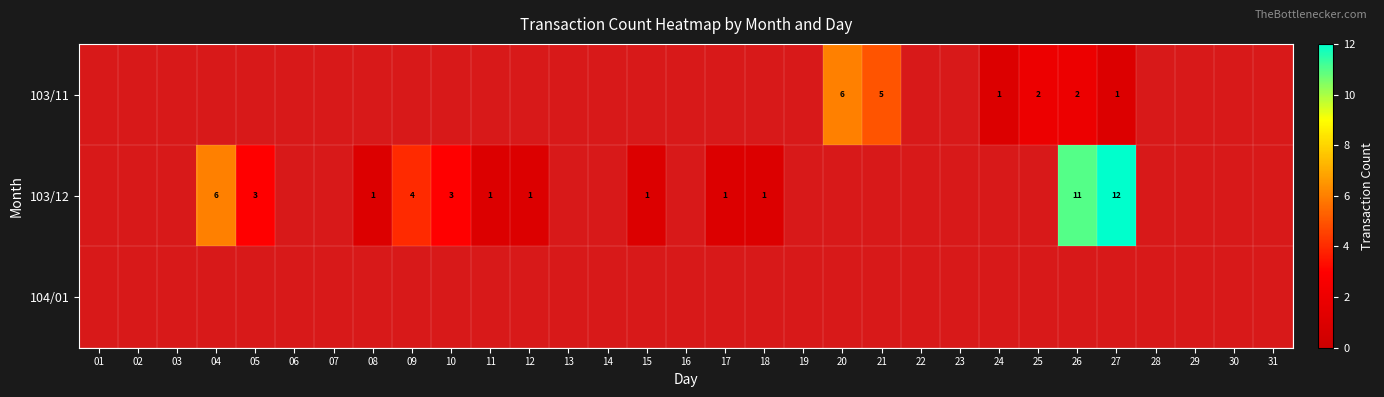

True or false: 103/12 has a value of 1 at 18.

True